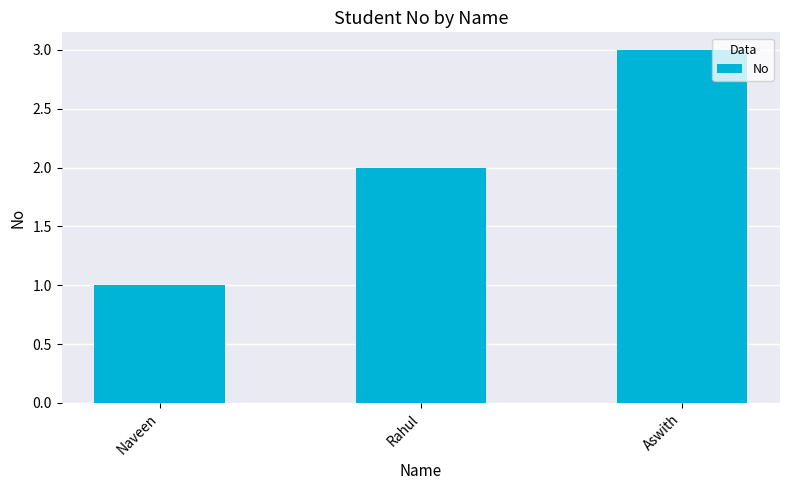

Which label corresponds to the largest value in the chart?

Aswith